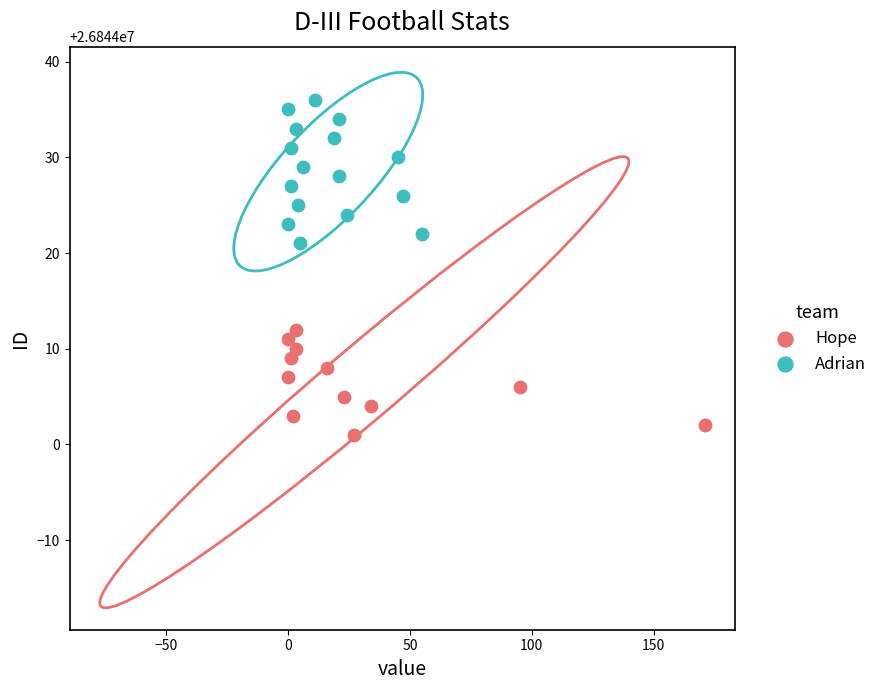

Which series contains the highest Y value?

Adrian